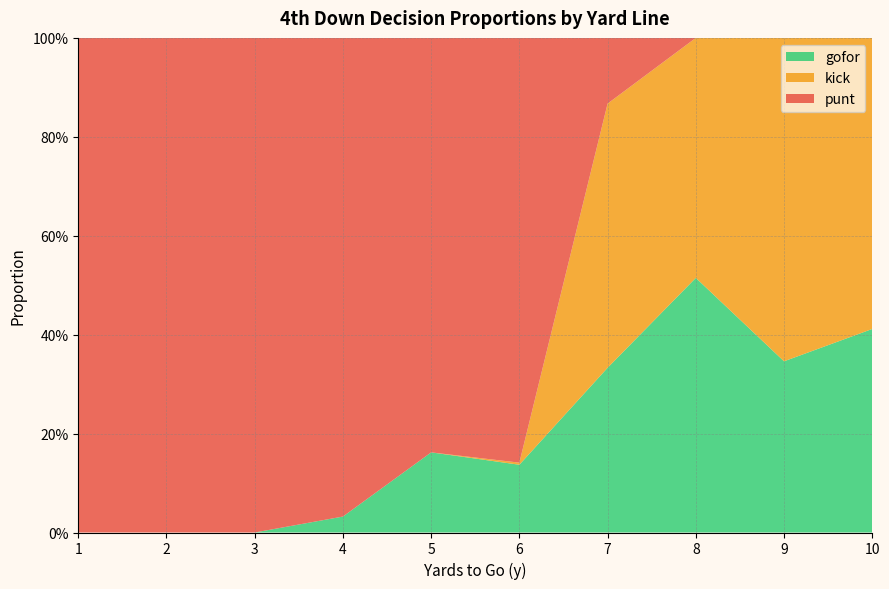

Does the chart have visible grid lines?

Yes